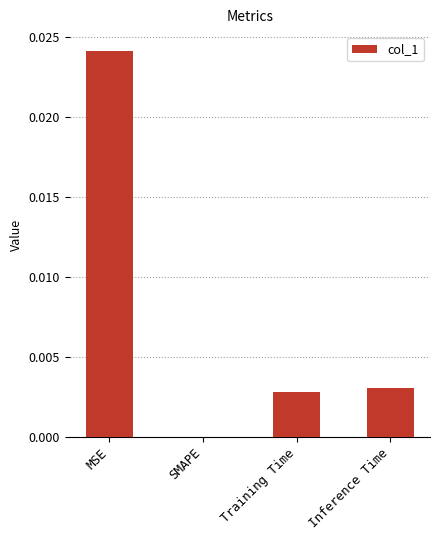

Between SMAPE and Training Time, which is larger?

Training Time